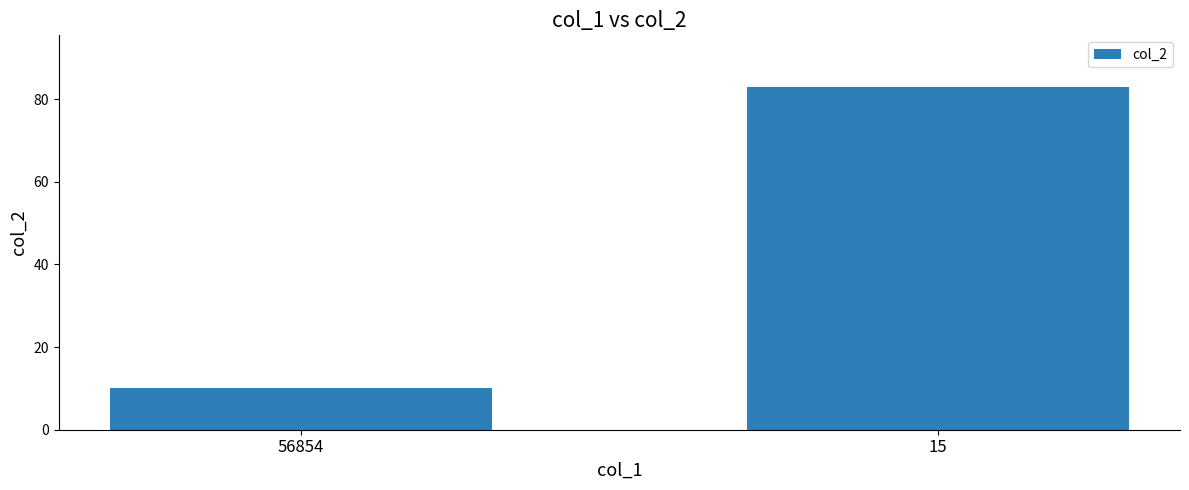

How many values are between 10 and 83?

2